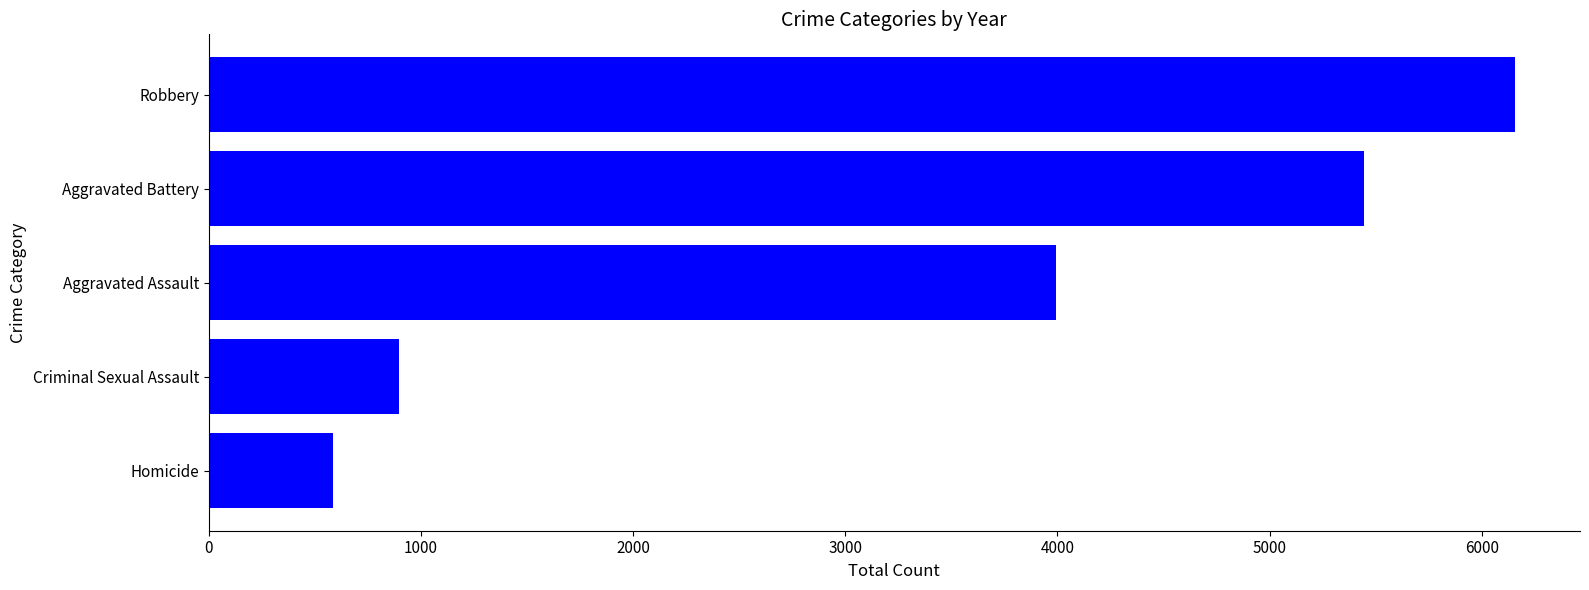

Count the number of categories in the chart.

5